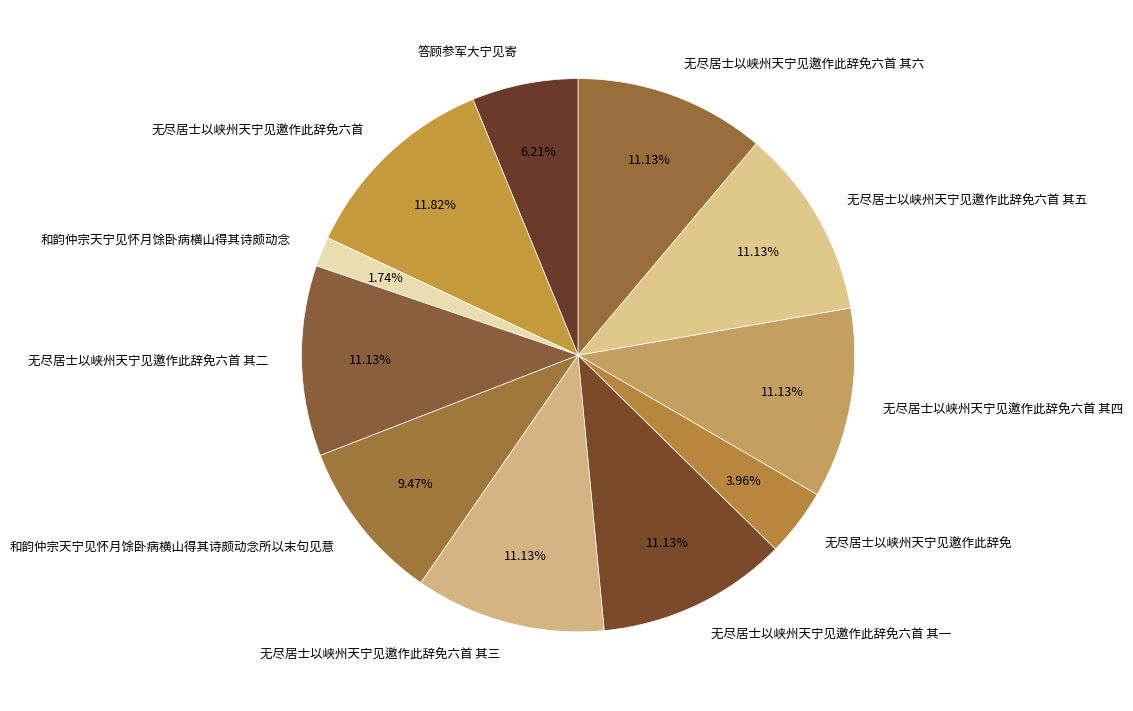

What percentage is the 无尽居士以峡州天宁见邀作此辞免六首 其五 slice, to the nearest percent?

11%